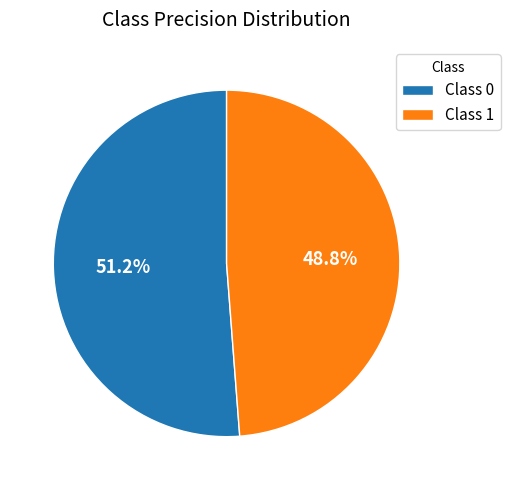

What percentage do Class 1 and Class 0 together represent?

100.0%